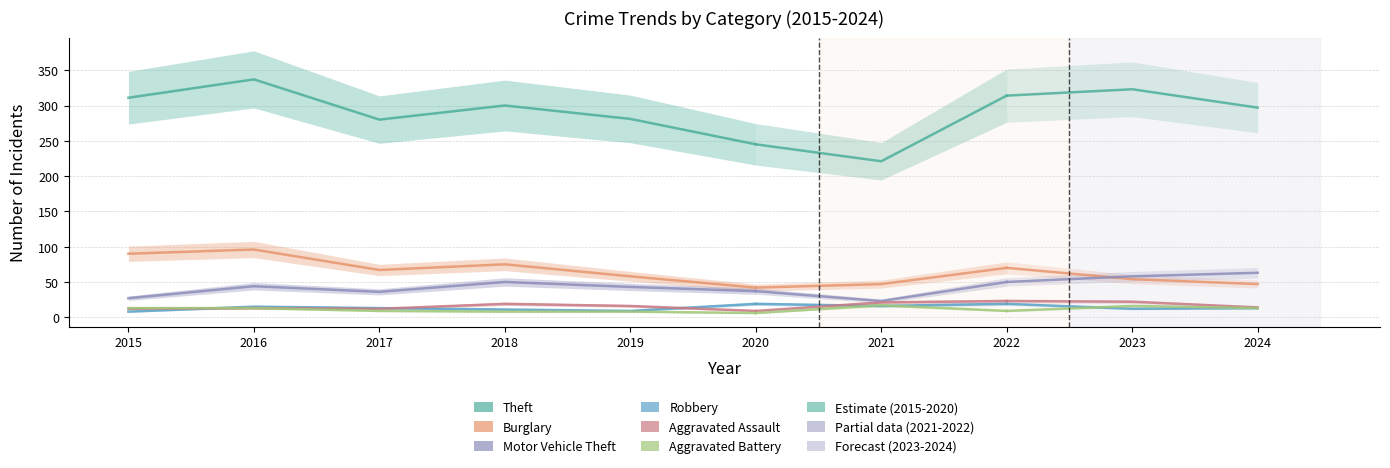

What are all the series names shown in the legend?

Theft, Burglary, Motor Vehicle Theft, Robbery, Aggravated Assault, Aggravated Battery